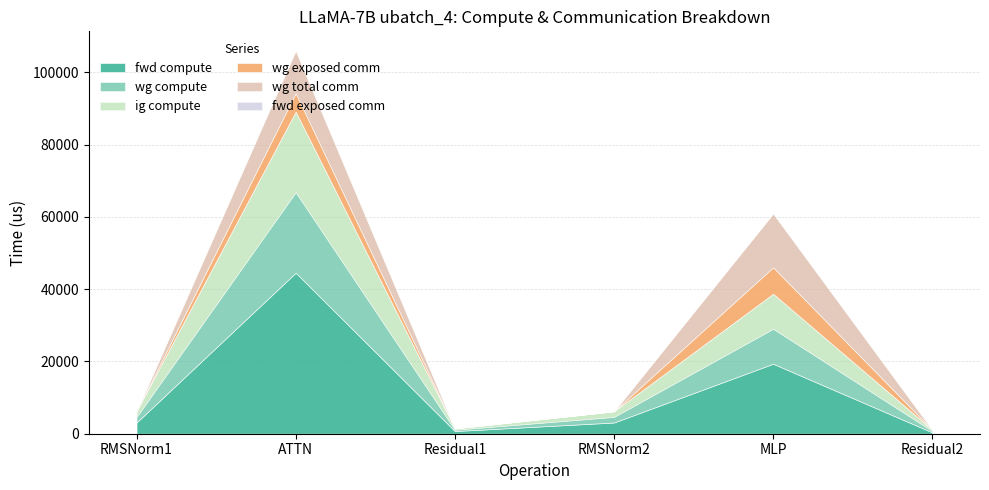

Rank the series at Residual1 from highest to lowest value.

fwd compute, wg compute, ig compute, wg exposed comm, wg total comm, fwd exposed comm